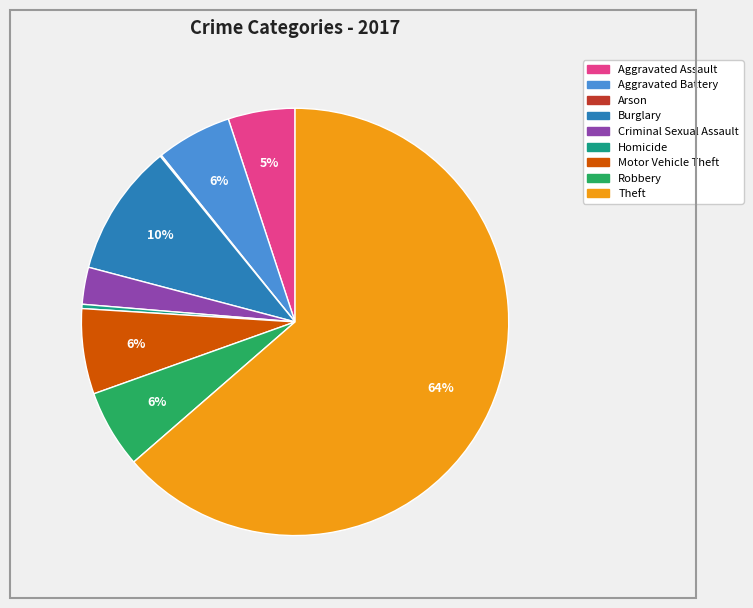

To the nearest percent, what is the combined percentage of Theft and Aggravated Assault?

69%